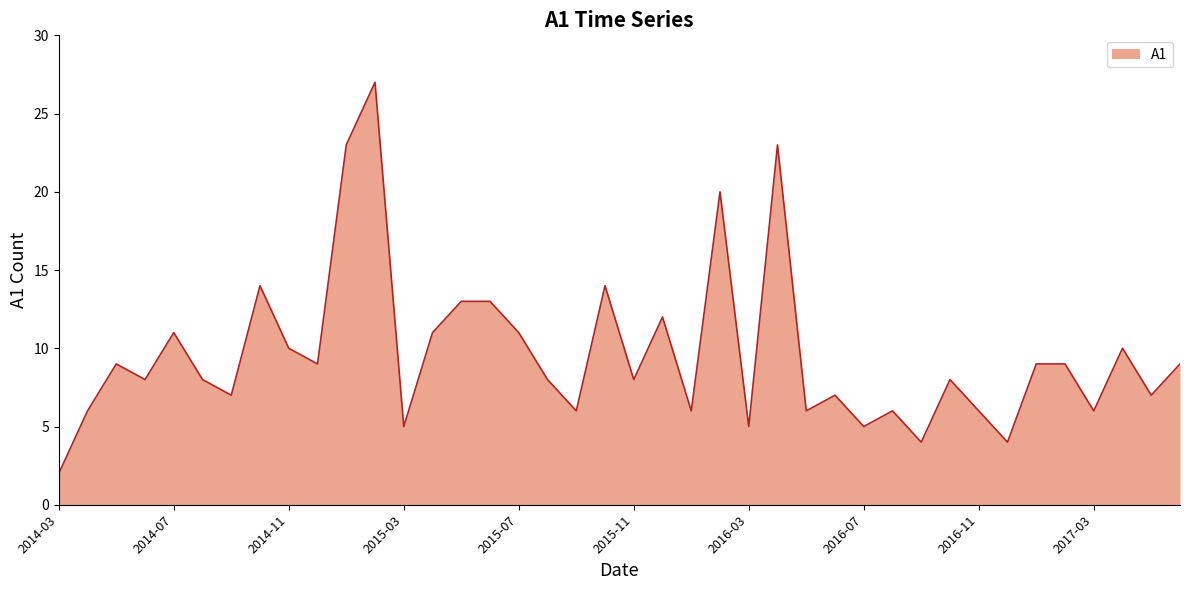

What is the greatest value displayed?

27